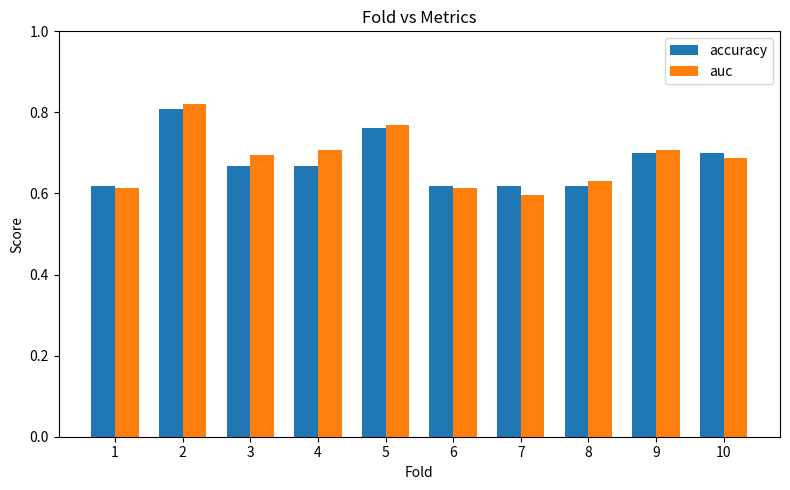

Which series has the widest spread of values?

auc